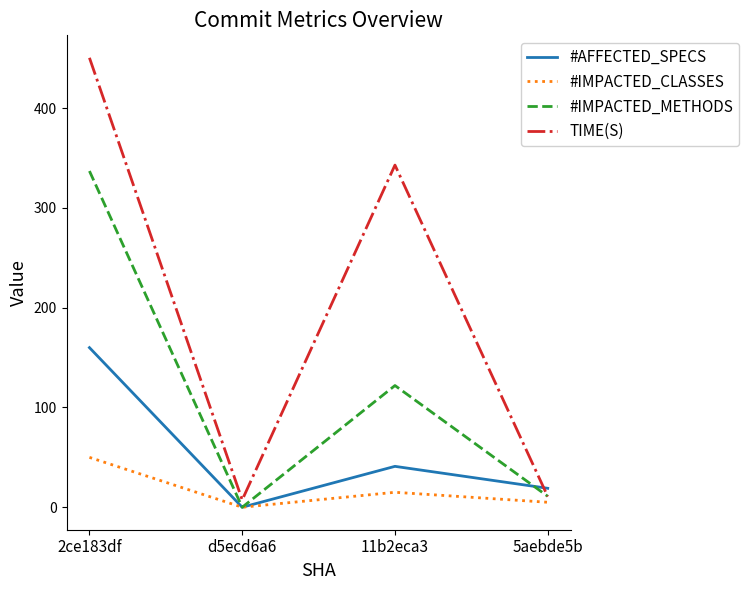

List the series in order of their overall mean, lowest first.

#IMPACTED_CLASSES, #AFFECTED_SPECS, #IMPACTED_METHODS, TIME(S)